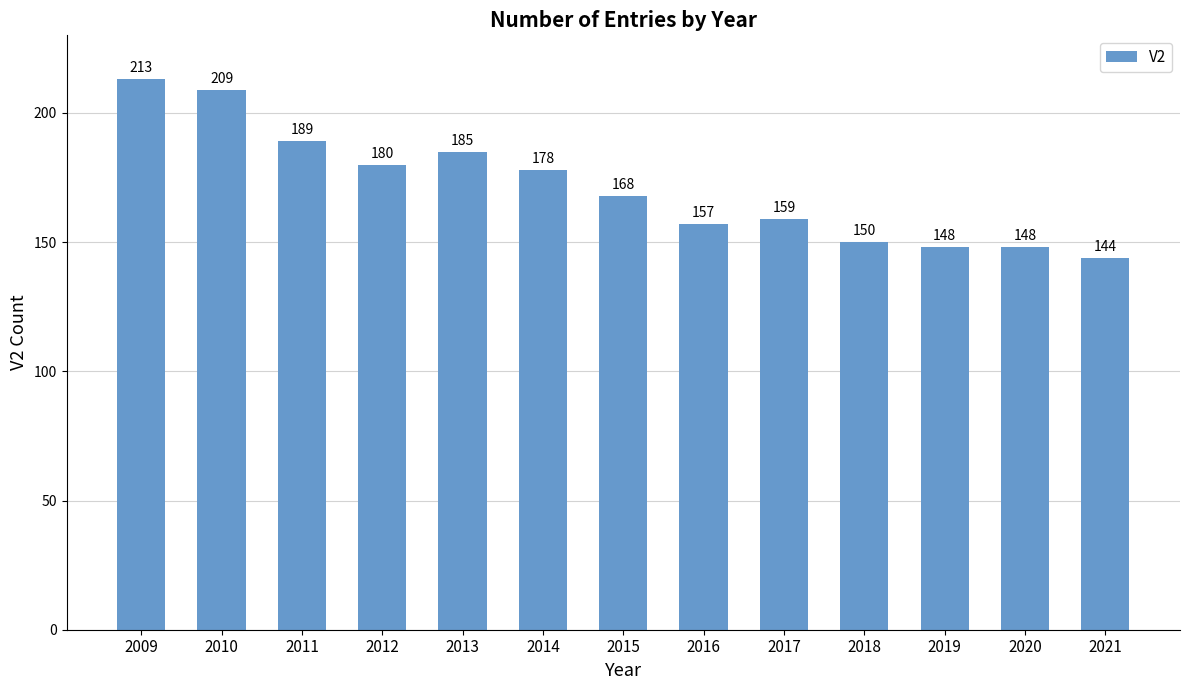

What is the value of the 4th bar from the left?

180